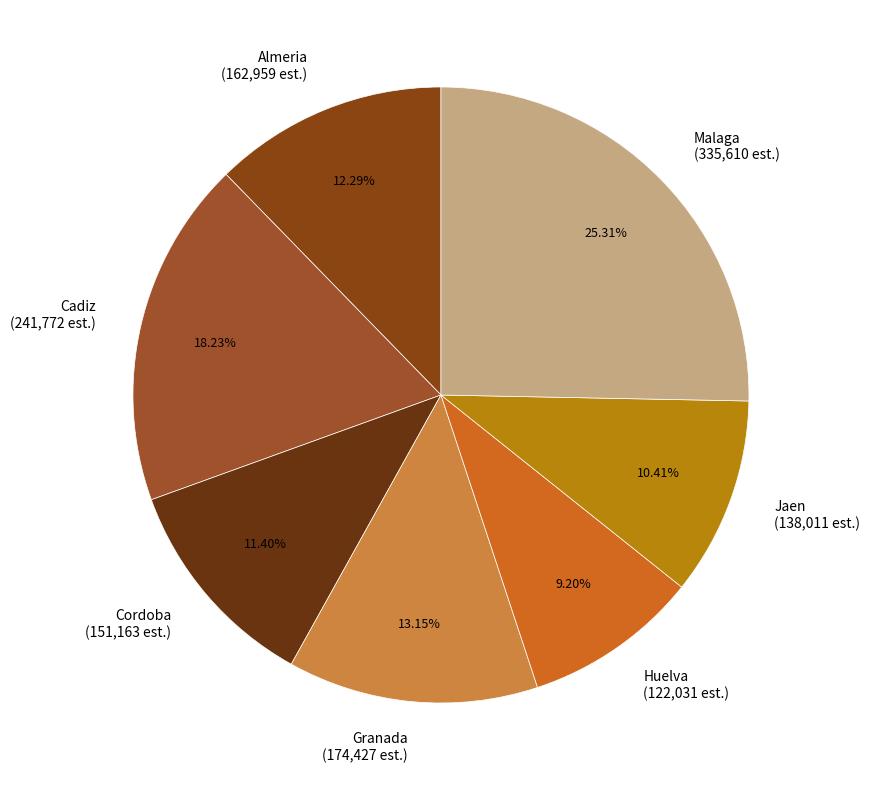

How many segments does this pie chart have?

7